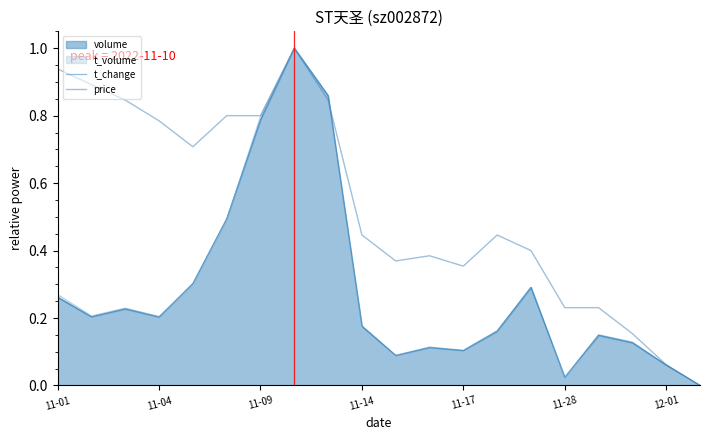

At which category is the sum across all series the highest?

7